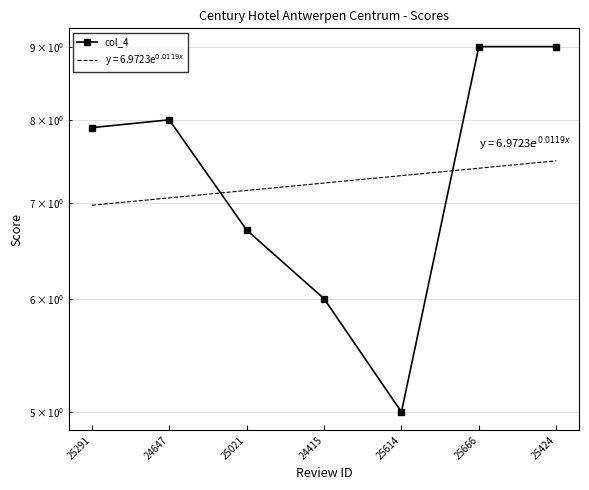

What is the smallest value displayed?

5.0